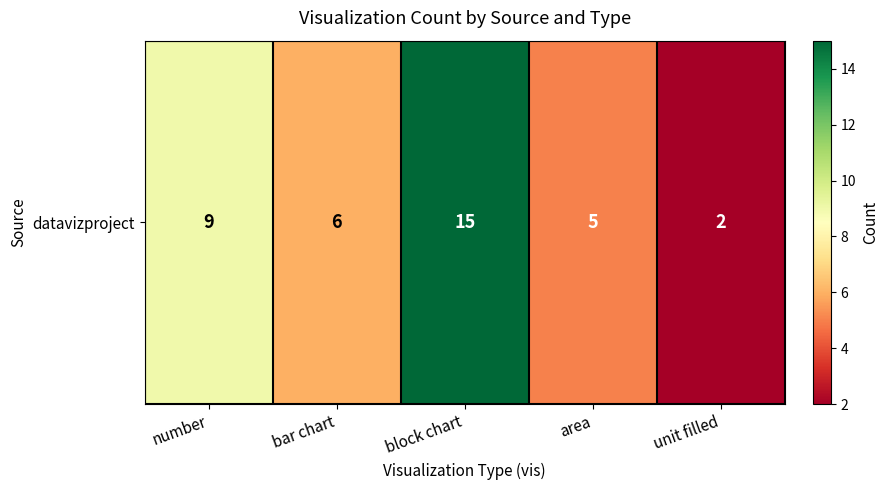

Between unit filled and number, which is larger?

number